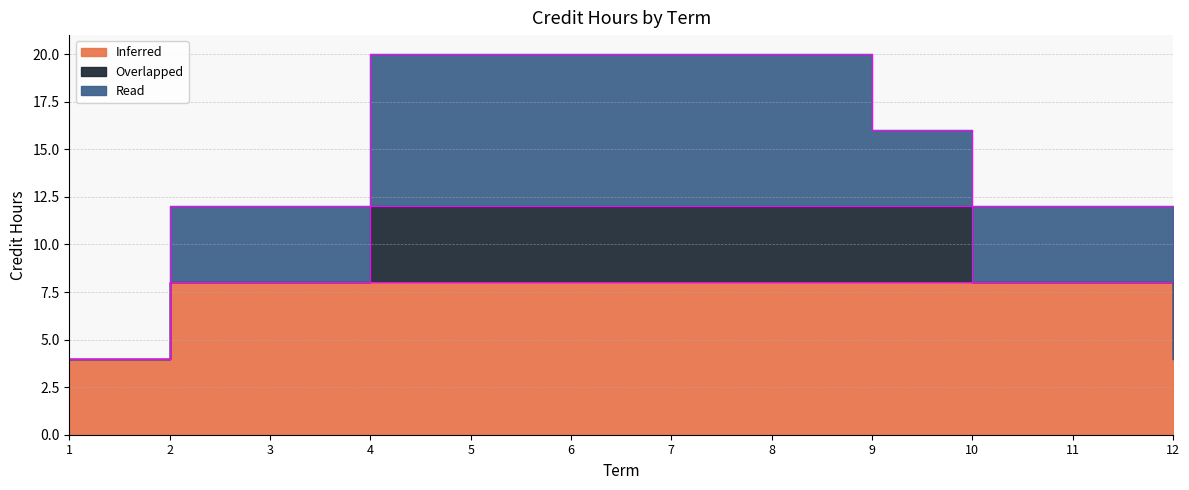

What is the difference between the maximum and minimum values in the Read series?

8